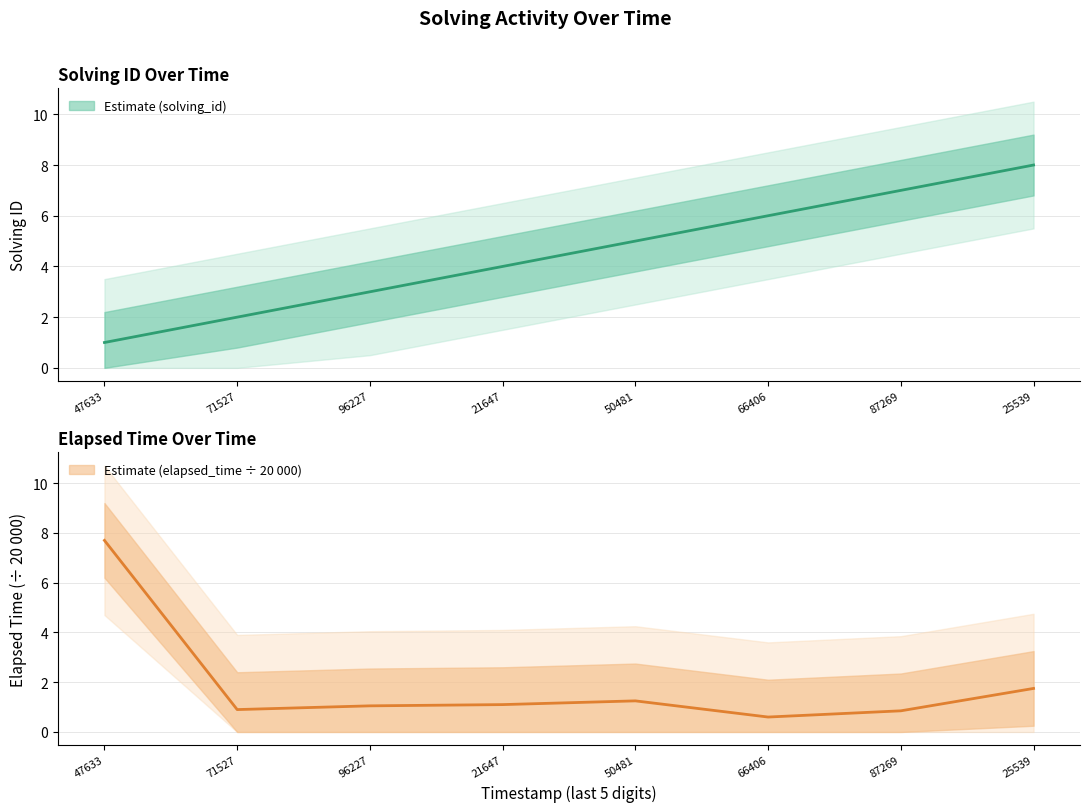

Count the solving_id values in the range 3 to 7.

5